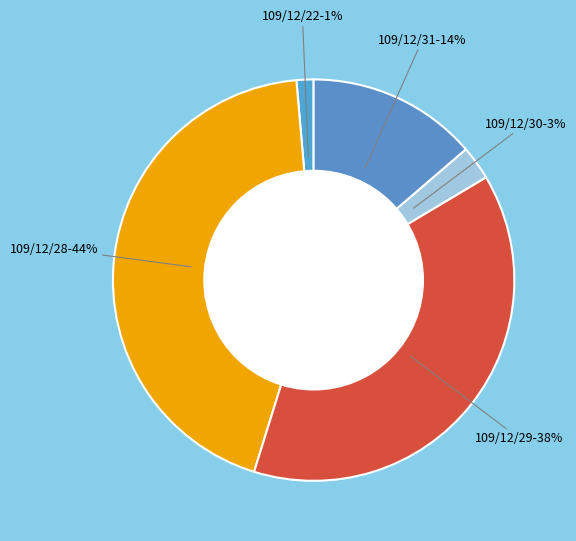

Count the number of slices in the pie.

5